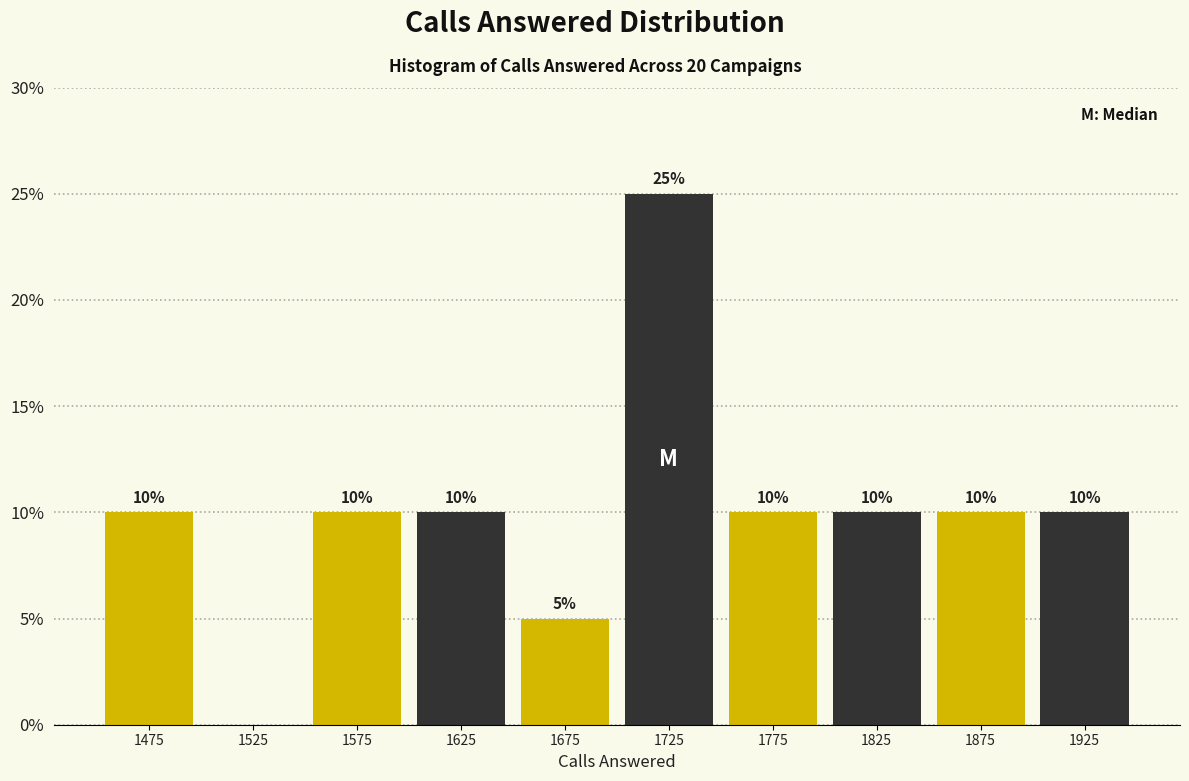

Which range on the x-axis has the tallest bar?

1700 to 1750